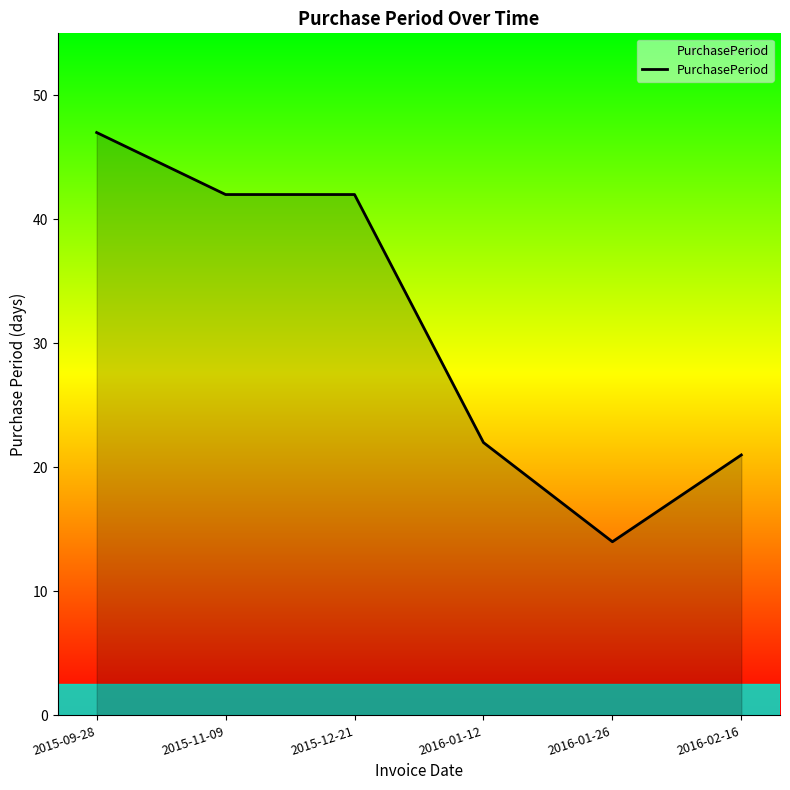

What is the greatest value displayed?

47